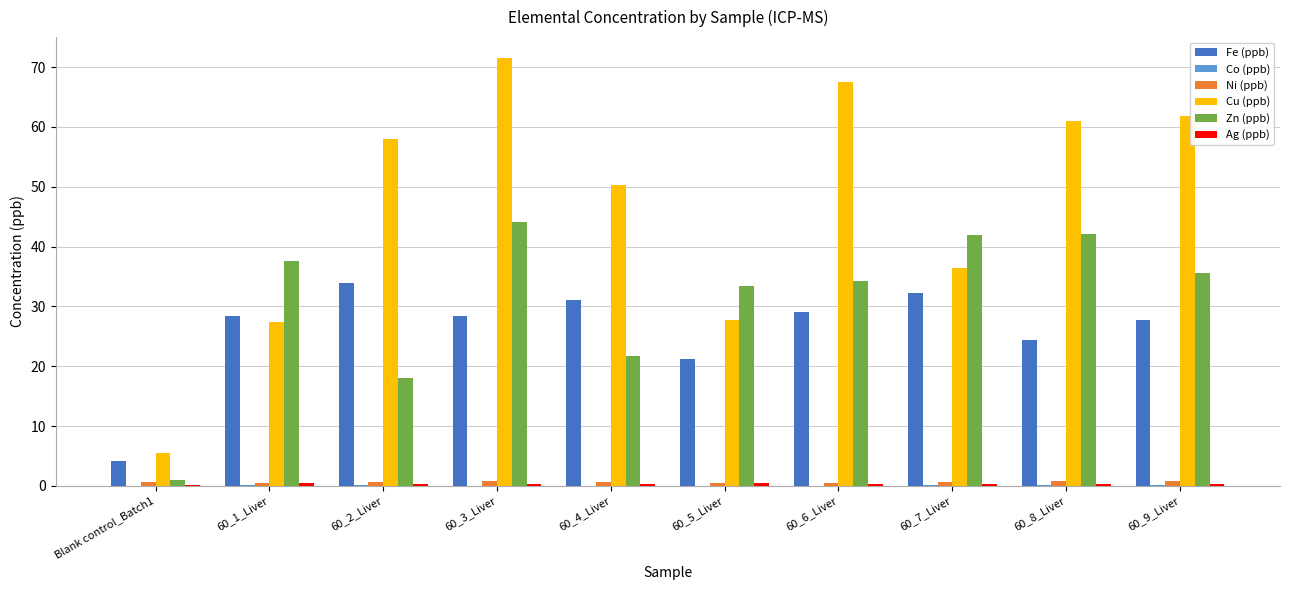

The value of Cu (ppb) at Blank control_Batch1 is 2.0. True or false?

False